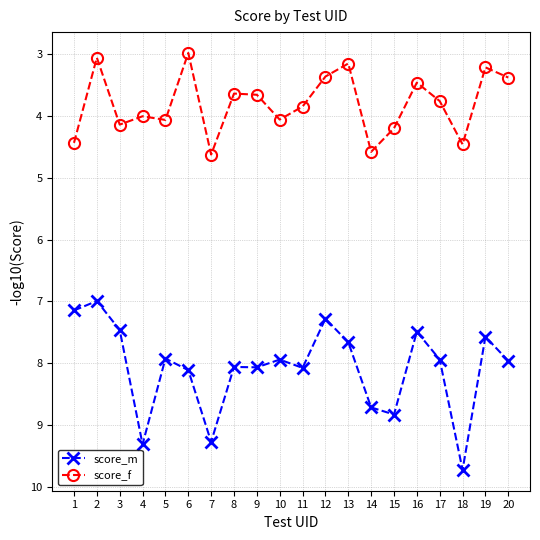

What is the highest value of the score_f series?

4.6